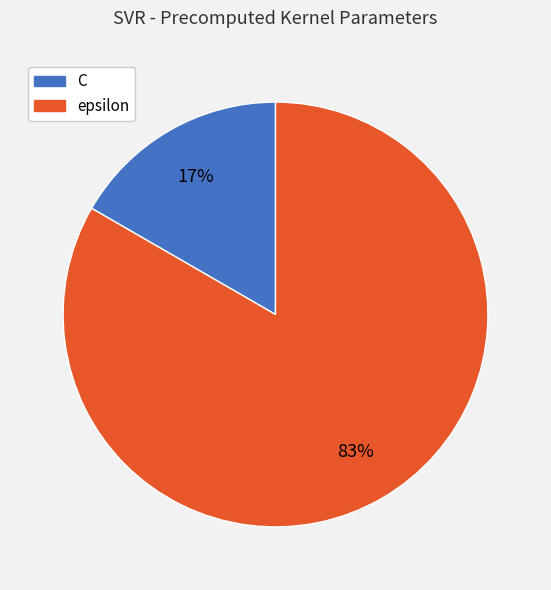

How many slices are in this pie chart?

2